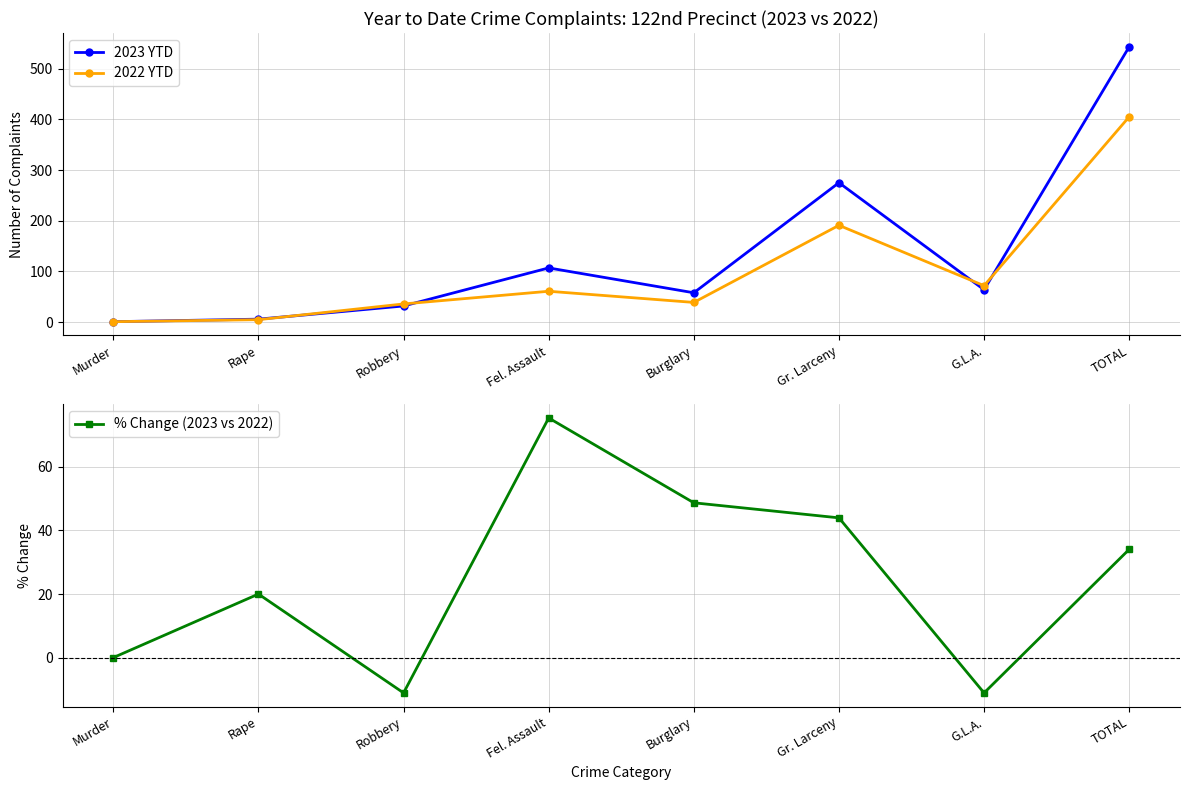

What is the difference between the maximum and minimum values in the 2022 YTD series?

404